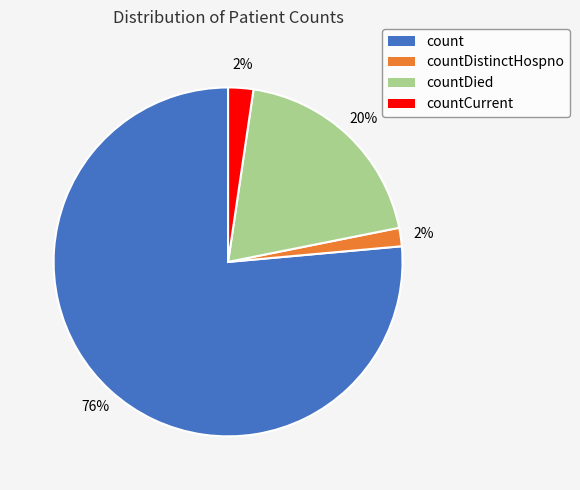

To the nearest percent, what is the average slice percentage?

25%